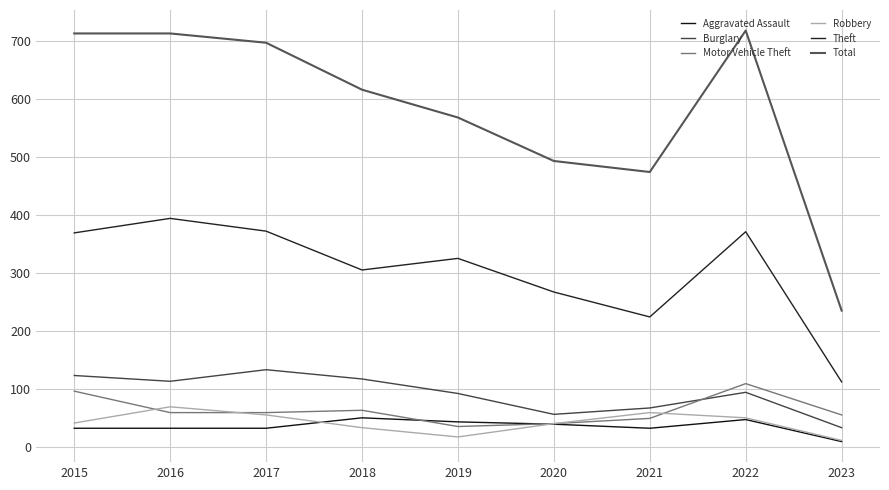

What is the value of the Motor Vehicle Theft point at the 4th from the left?

63